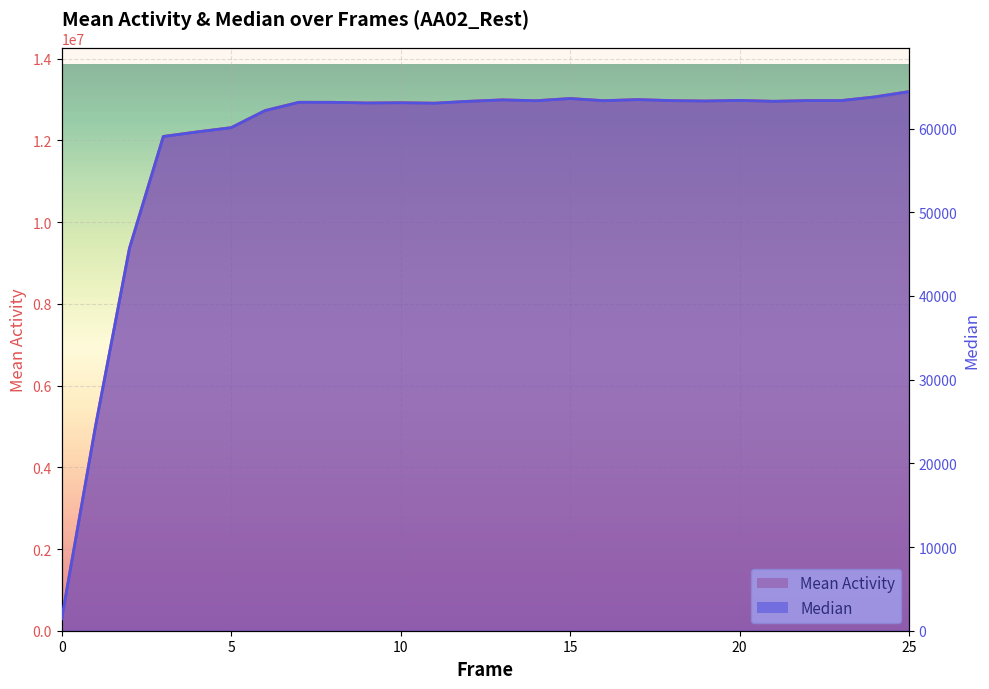

Which series has the largest total across all categories?

Mean Activity